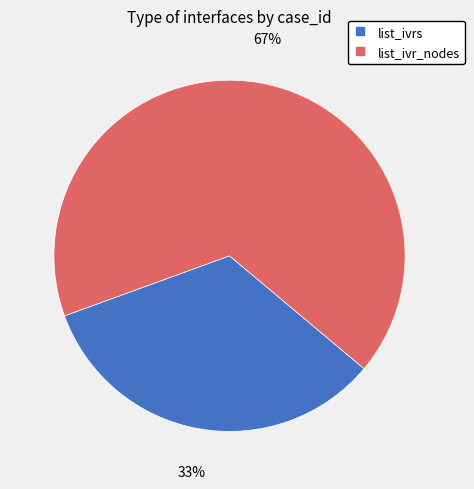

To the nearest percent, what is the average slice percentage?

50%